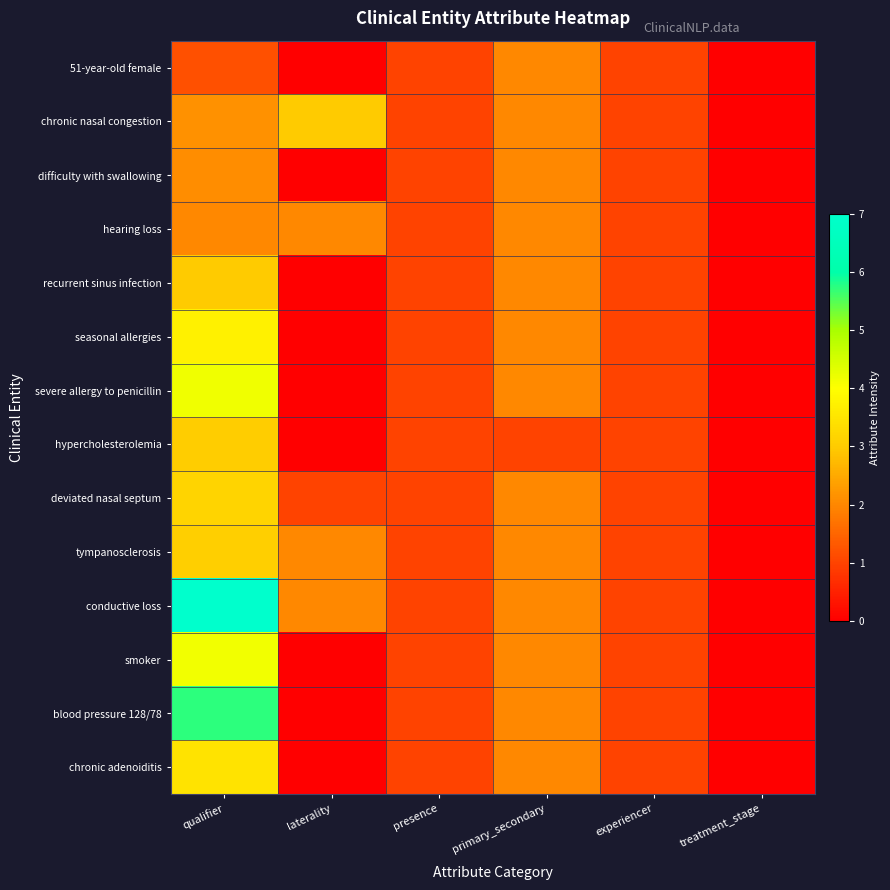

Between laterality and presence, which is larger?

presence